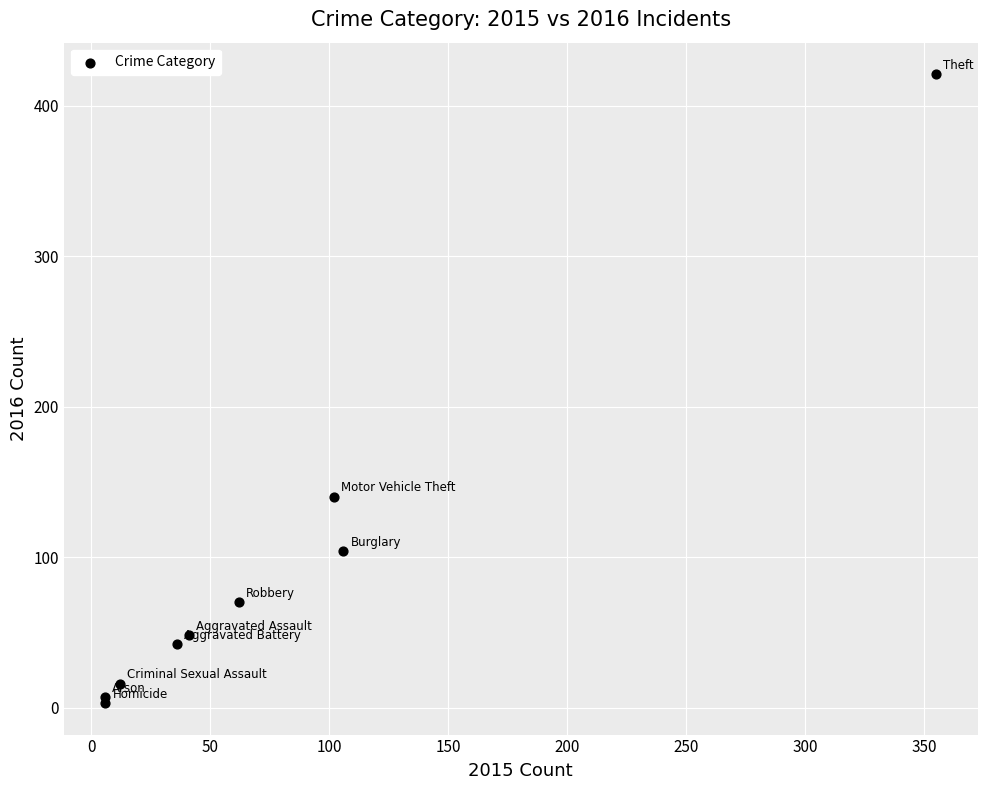

What Y value in the scatter plot is closest to 212?

140